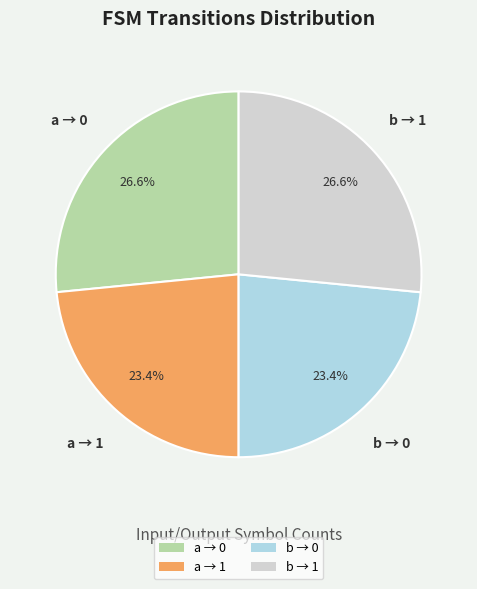

Which has a higher value, b → 0 or b → 1?

b → 1